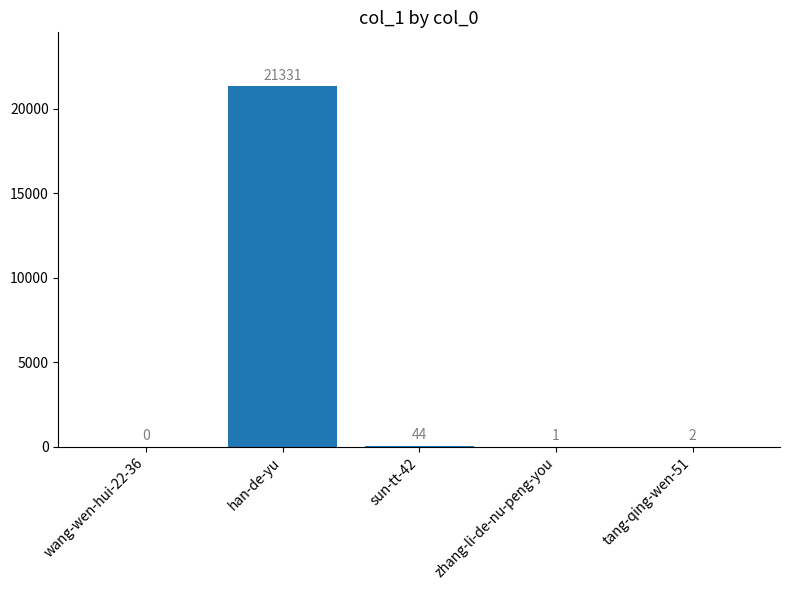

Are the bars grouped side by side (vs. stacked)?

No